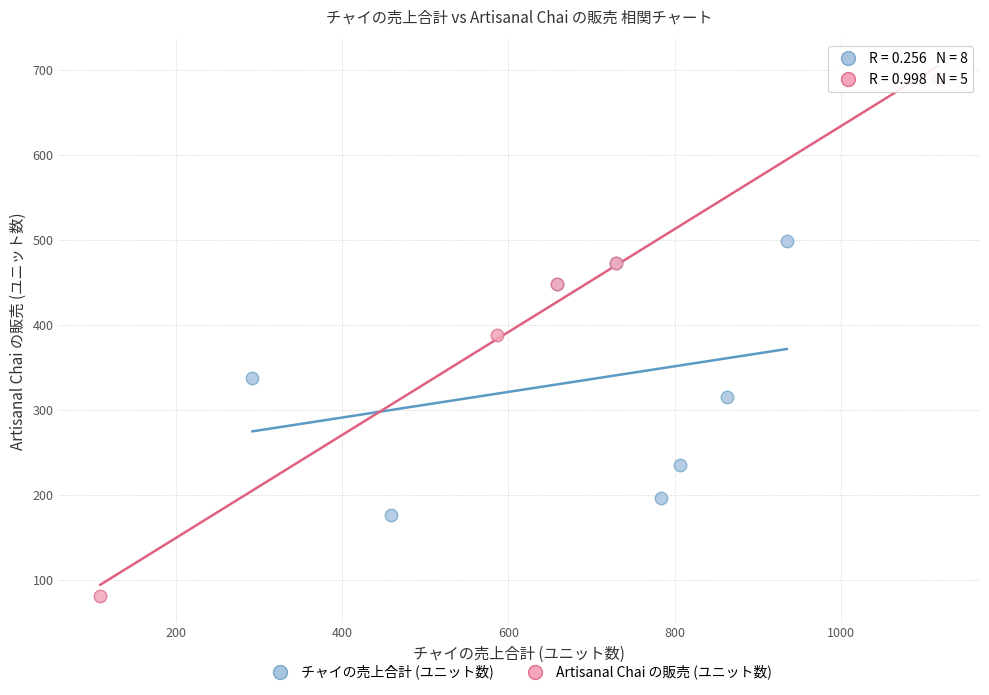

What are all the series names shown in the legend?

チャイの売上合計 (ユニット数), Artisanal Chai の販売 (ユニット数)